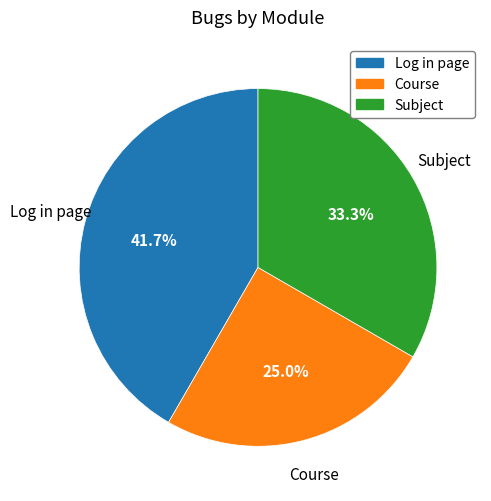

What is the ratio of the value at Subject to the value at Course?

1.3